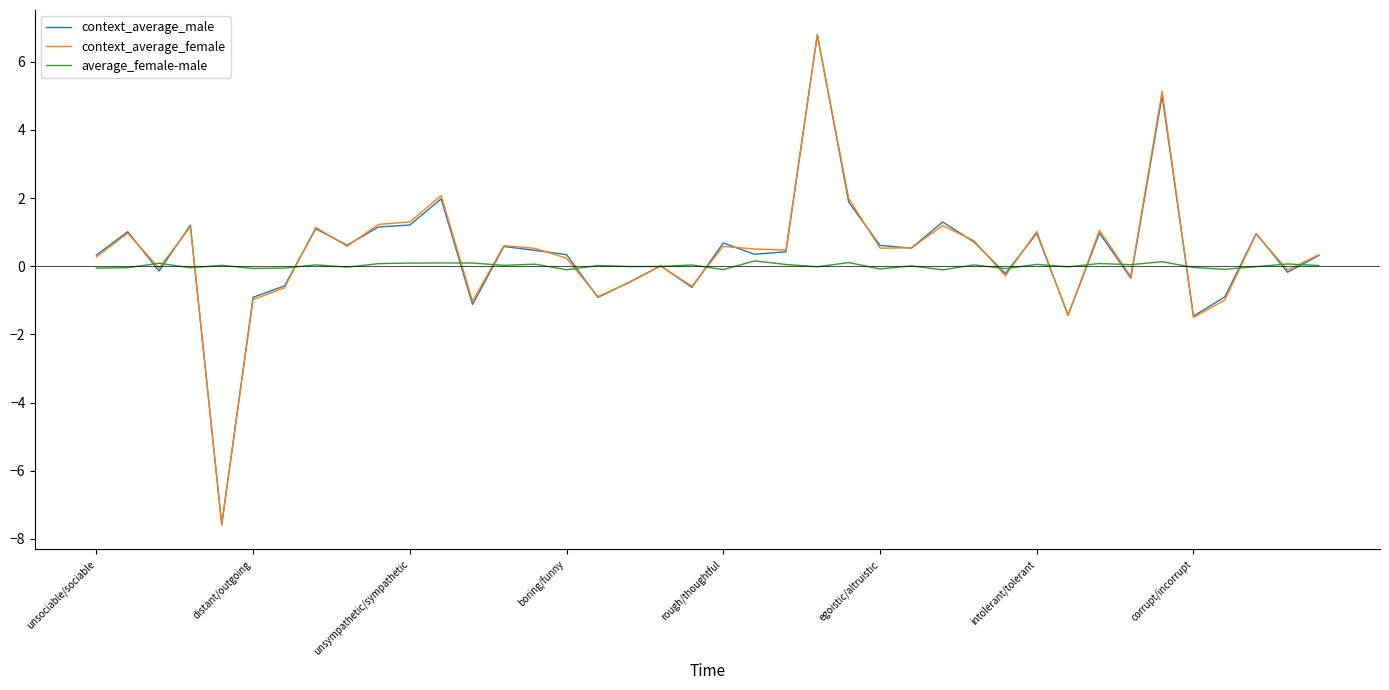

Which series has the widest spread of values?

context_average_male